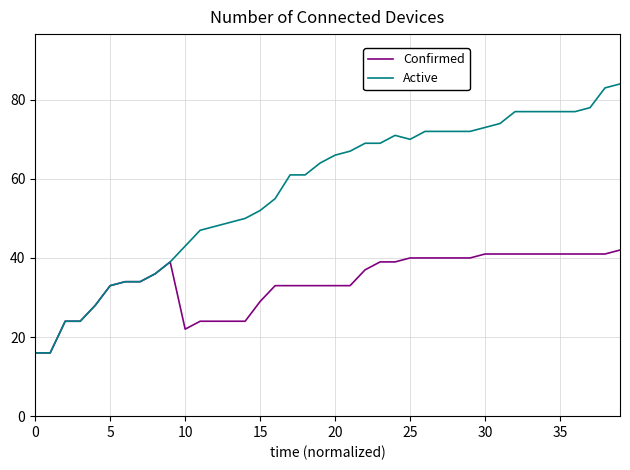

Which series has the largest range (max minus min)?

Active